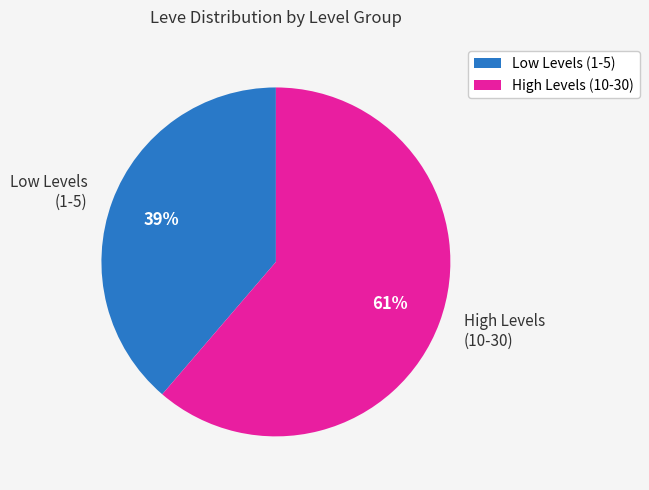

To the nearest percent, what is the average slice percentage?

50%